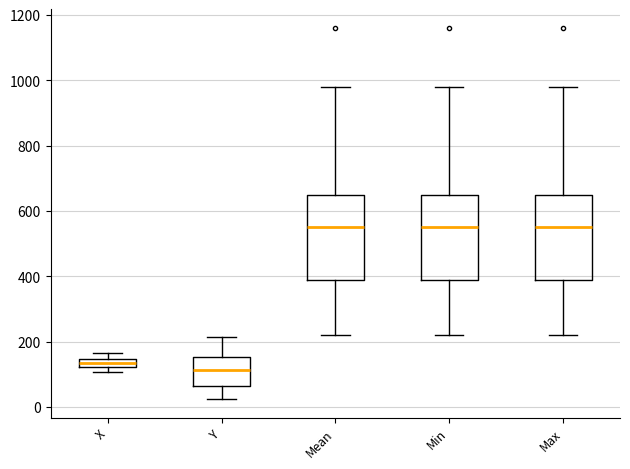

Where does the lower whisker of the box for Max end on the y-axis? The values are not printed on the chart, so give them approximately, as read against the axis.

220